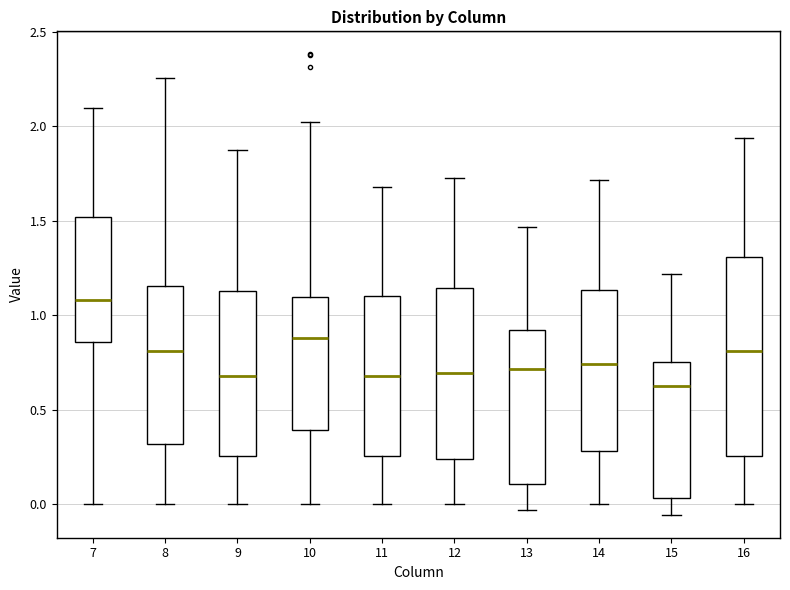

Reading left to right, read every box against the y-axis: the position of its median line, the range the box covers, and the ends of its whiskers. The values are not printed on the chart, so give them approximately, as read against the axis.

7: median 1.10, box 0.85 to 1.50, whiskers 0.00 to 2.10
8: median 0.80, box 0.30 to 1.15, whiskers 0.00 to 2.25
9: median 0.70, box 0.25 to 1.15, whiskers 0.00 to 1.85
10: median 0.90, box 0.40 to 1.10, whiskers 0.00 to 2.05
11: median 0.70, box 0.25 to 1.10, whiskers 0.00 to 1.70
12: median 0.70, box 0.25 to 1.15, whiskers 0.00 to 1.75
13: median 0.70, box 0.10 to 0.90, whiskers -0.05 to 1.45
14: median 0.75, box 0.30 to 1.15, whiskers 0.00 to 1.70
15: median 0.65, box 0.05 to 0.75, whiskers -0.05 to 1.20
16: median 0.80, box 0.25 to 1.30, whiskers 0.00 to 1.95